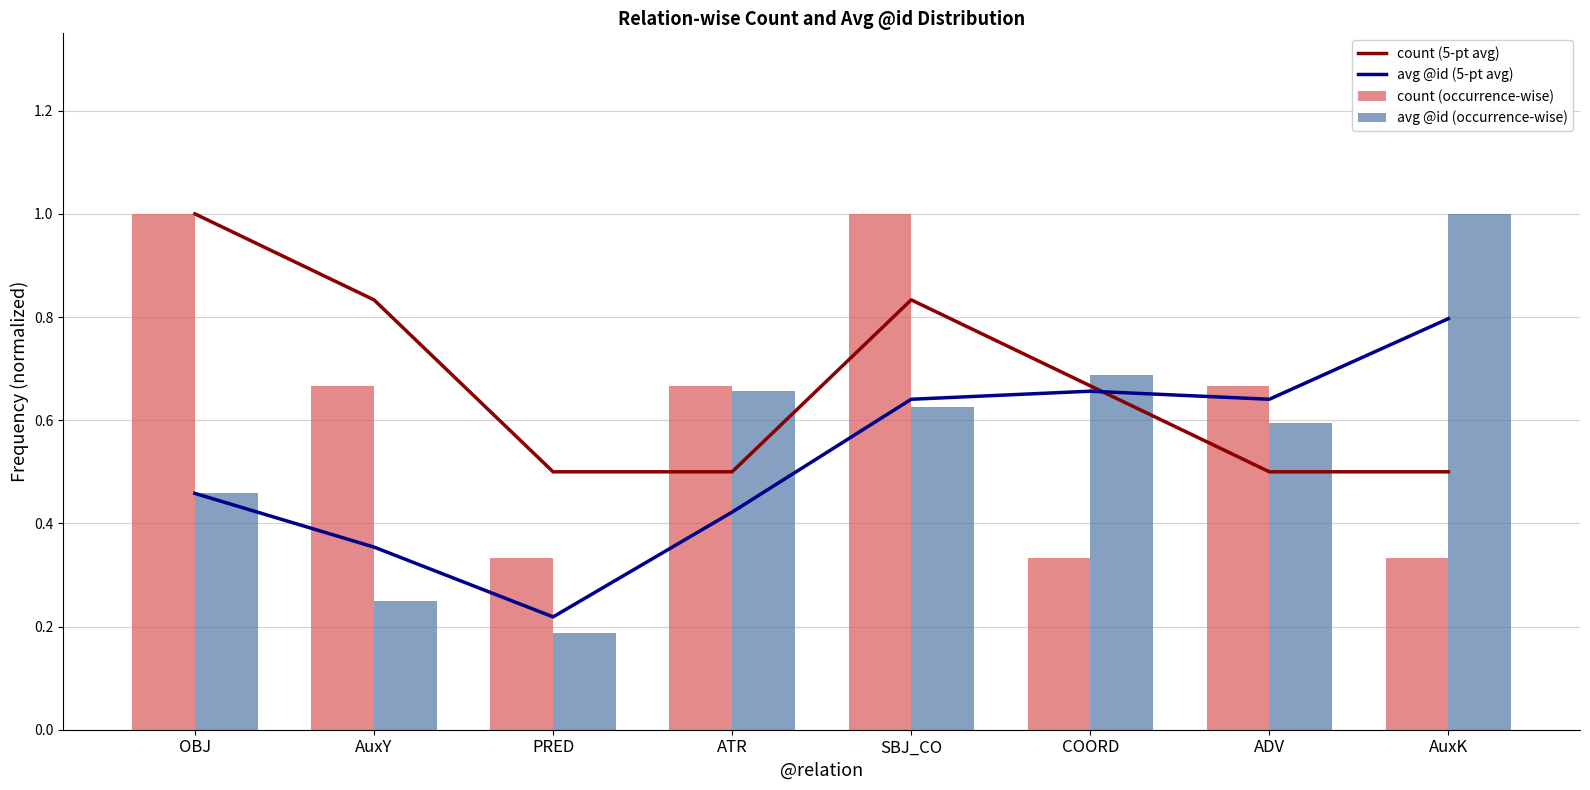

How many avg @id (5-pt avg) values are between 0 and 1?

8